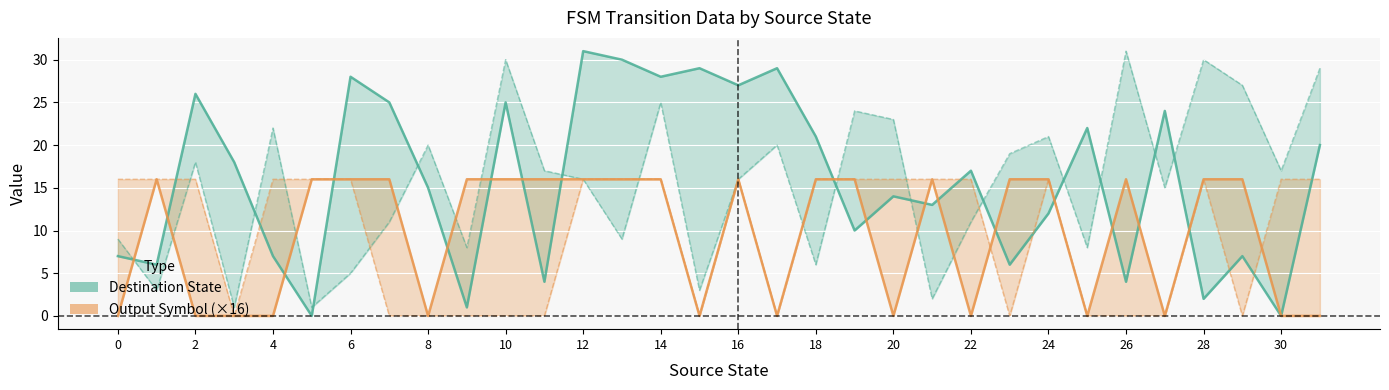

True or false: Destination State (input a) has a value of 10 at 8.

False